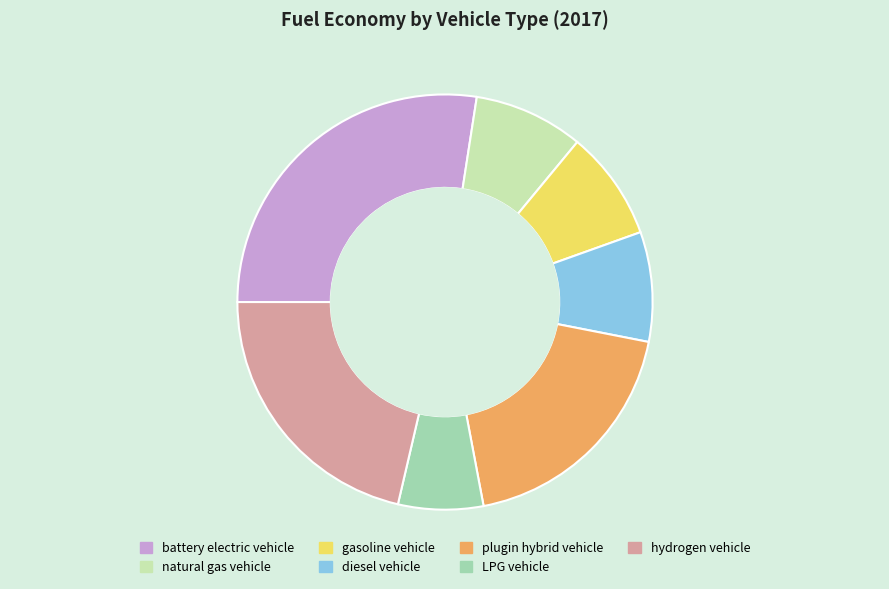

Is the sum of battery electric vehicle and LPG vehicle greater than half?

No